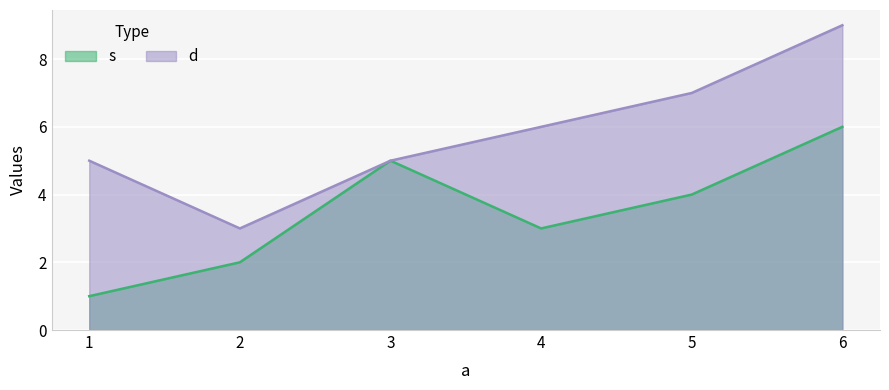

True or false: d and s cross at least once.

False